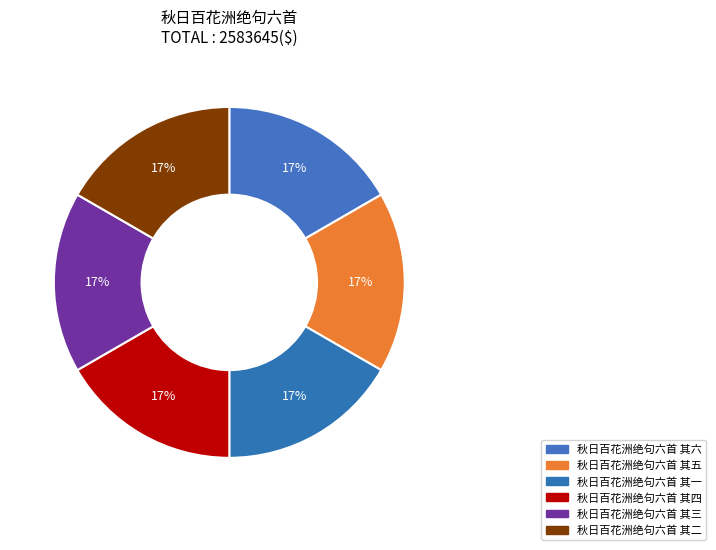

How many slices are in this pie chart?

6